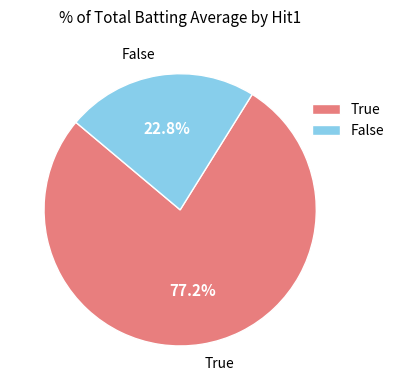

Rank the categories by value from lowest to highest.

False, True